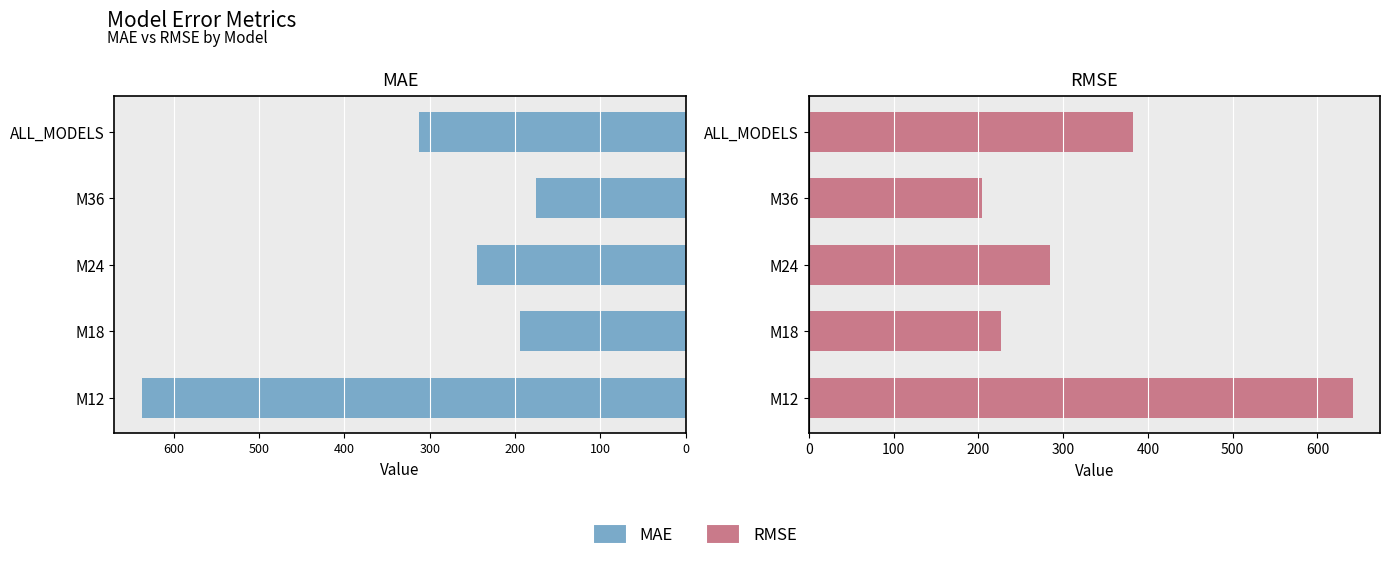

The MAE series shows -244.6 at M24. True or false?

True